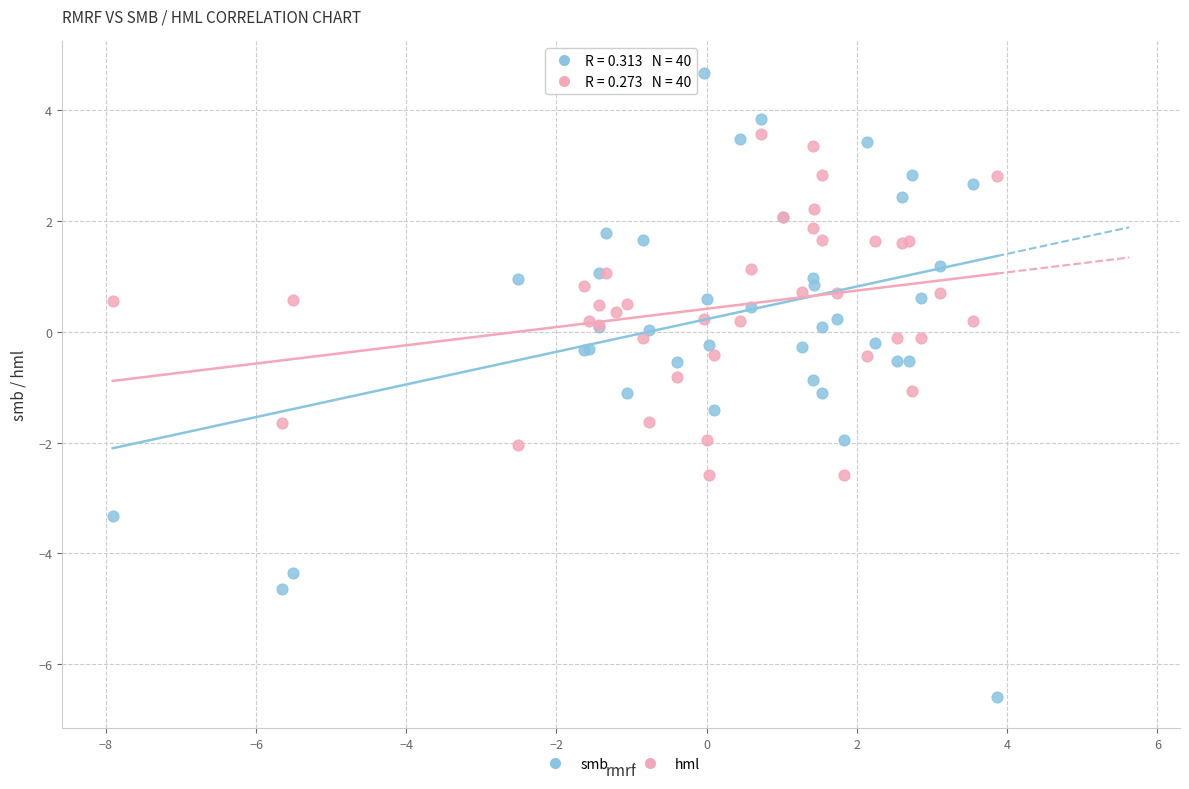

Which series has the largest Y range (max minus min)?

smb